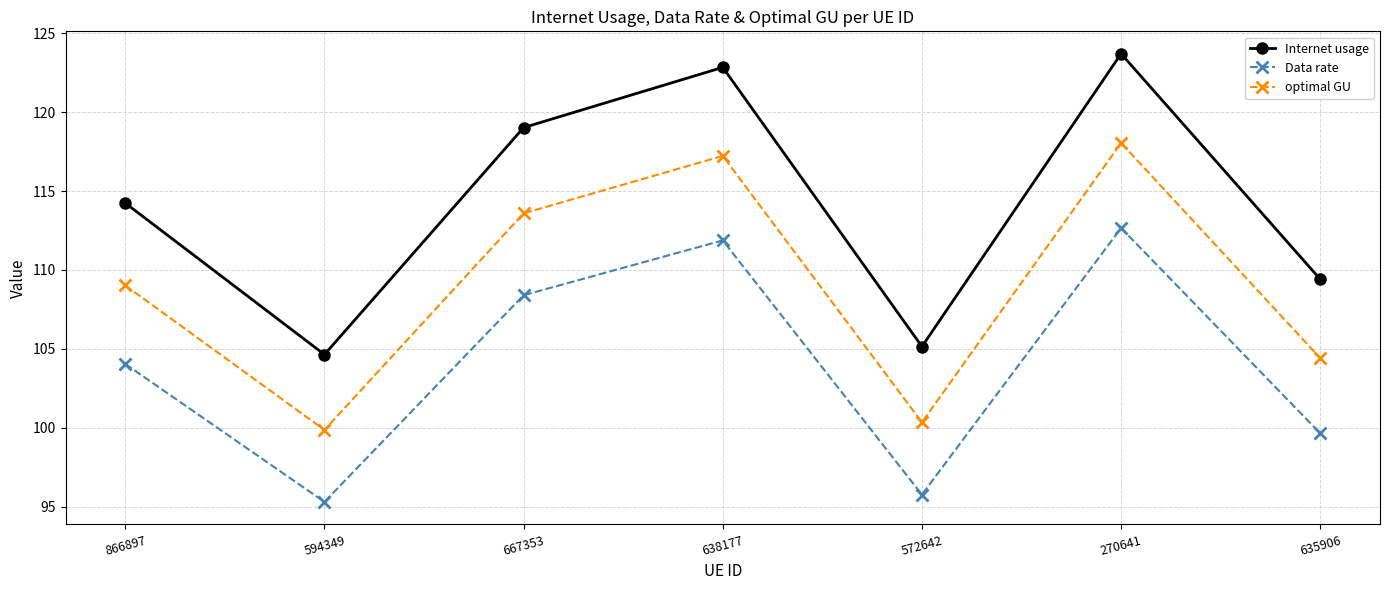

Reading left to right, list all the values displayed in this chart.

Internet usage: 114.2	104.6	119.0	122.8	105.1	123.7	109.4
Data rate: 104.0	95.3	108.4	111.9	95.8	112.7	99.6
optimal GU: 109.0	99.9	113.6	117.2	100.3	118.1	104.4